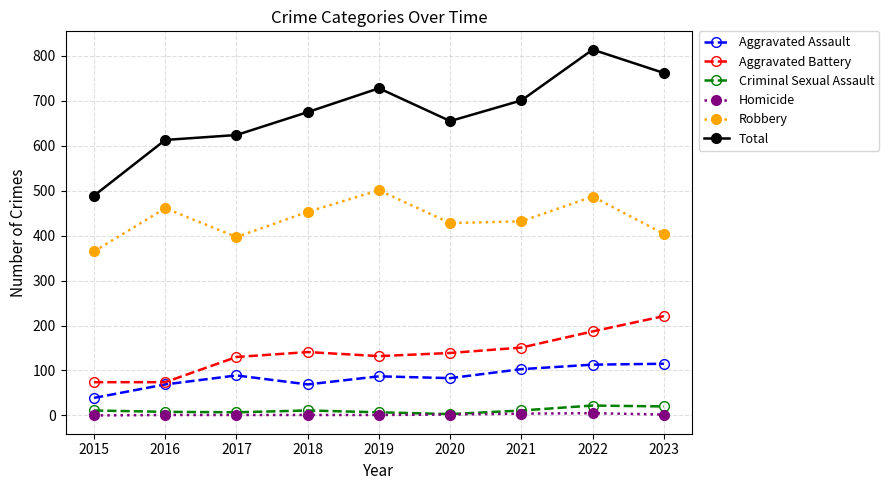

Which series has the largest total across all categories?

Total